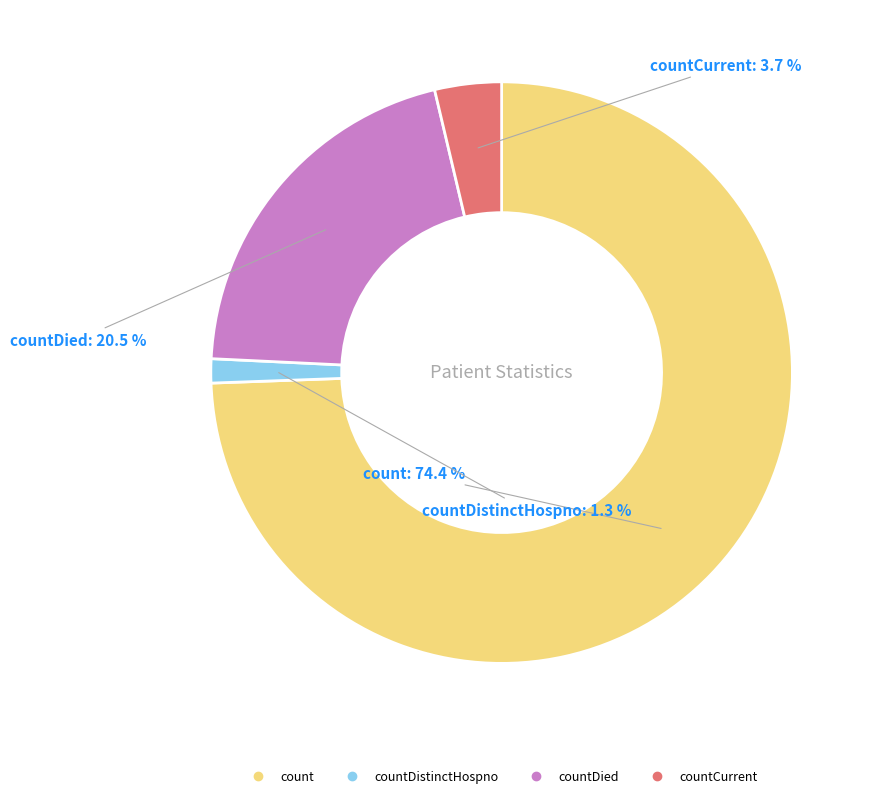

Does any single category account for the majority?

Yes